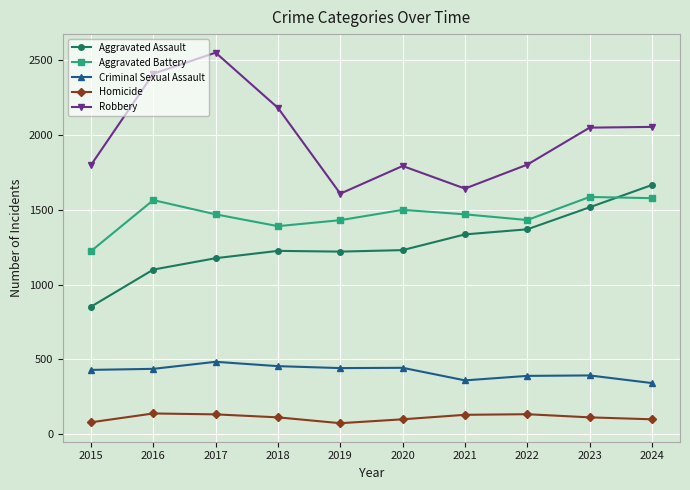

How many lines are shown in the chart?

5